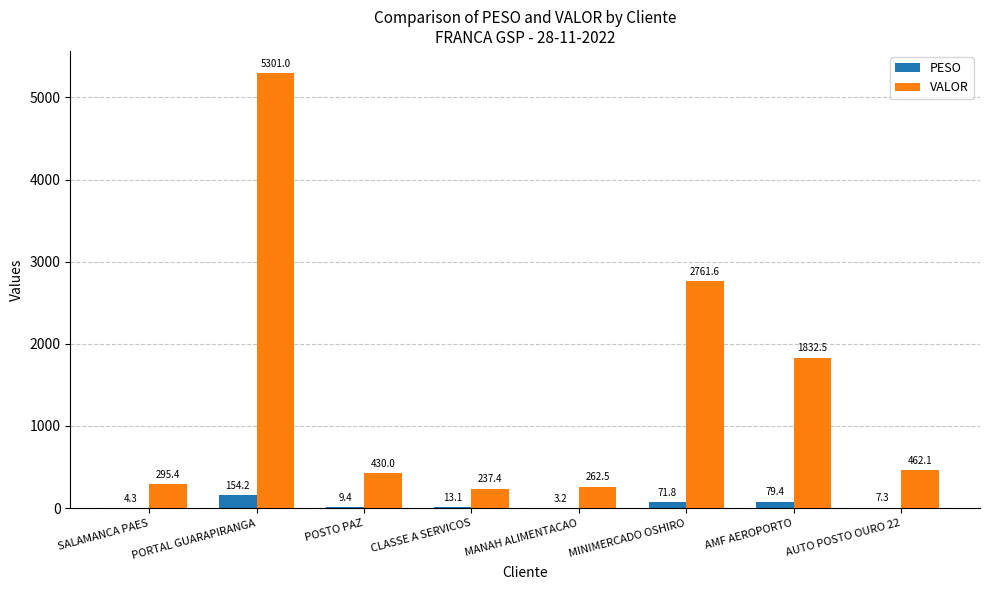

What is the highest value of the VALOR series?

5301.0